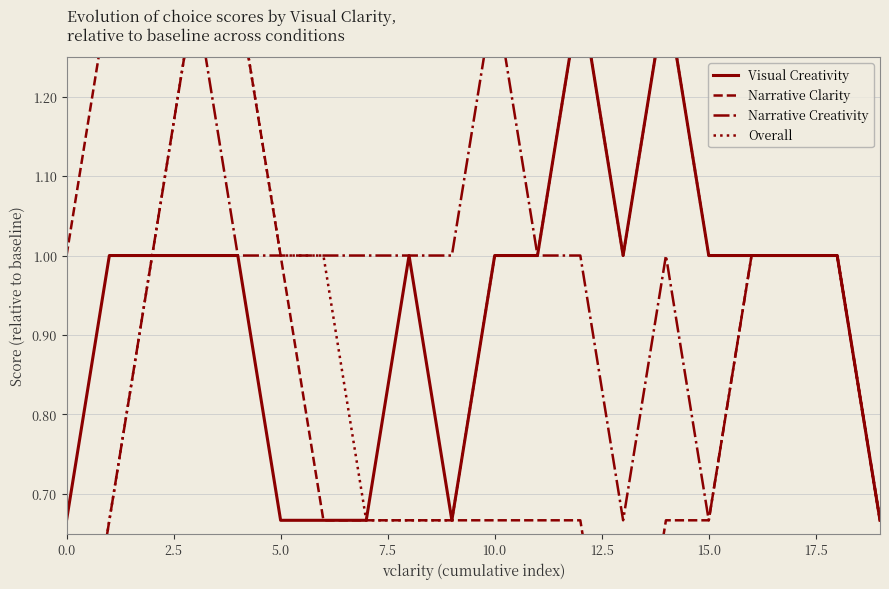

What is the average value of the Visual Creativity series?

0.9